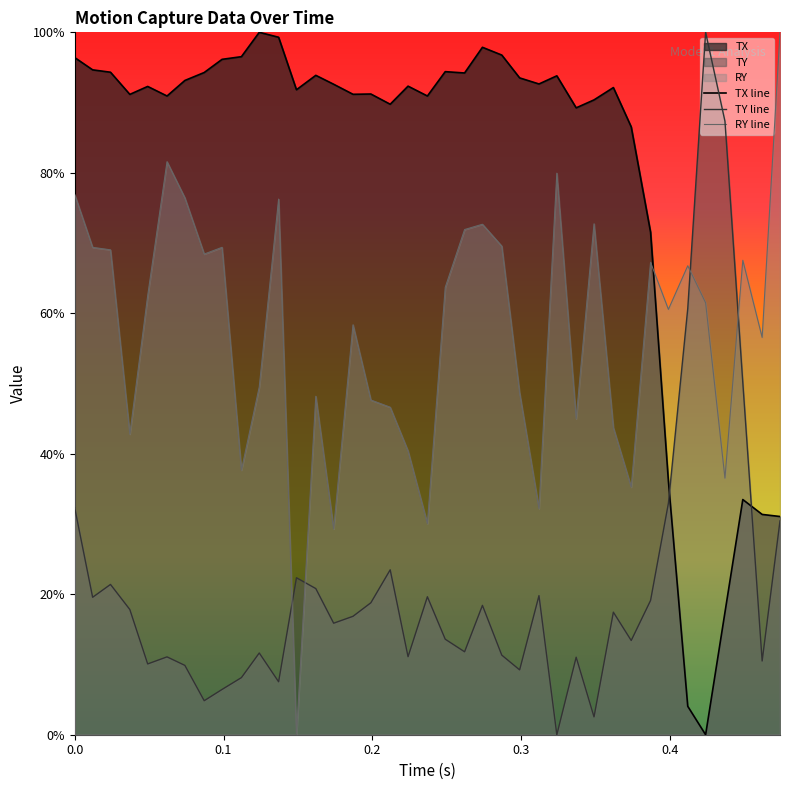

Which series has the widest spread of values?

TX line